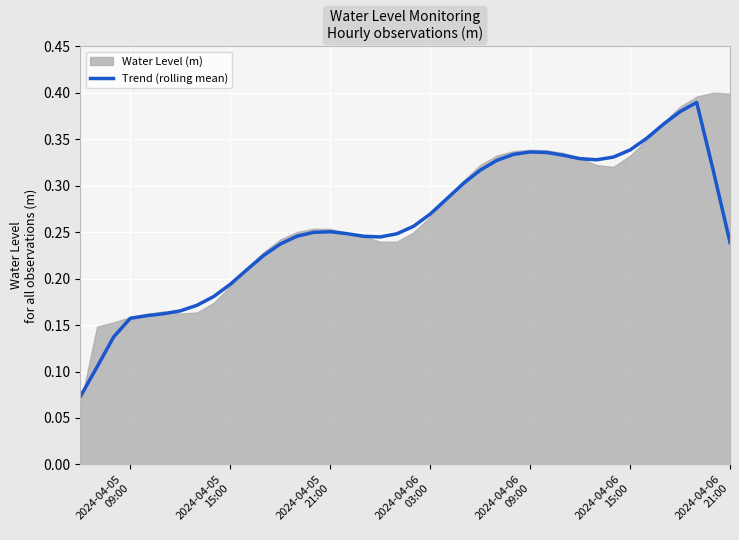

What is the difference between the maximum and minimum values?

0.3